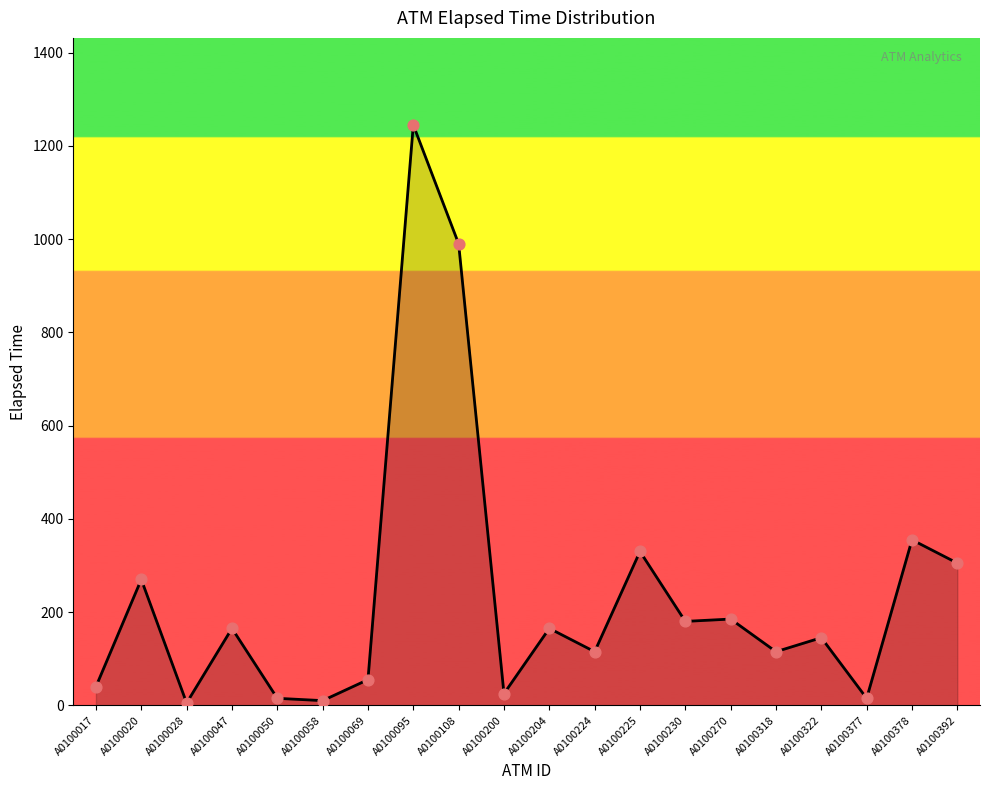

Which has a higher value, A0100047 or A0100392?

A0100392